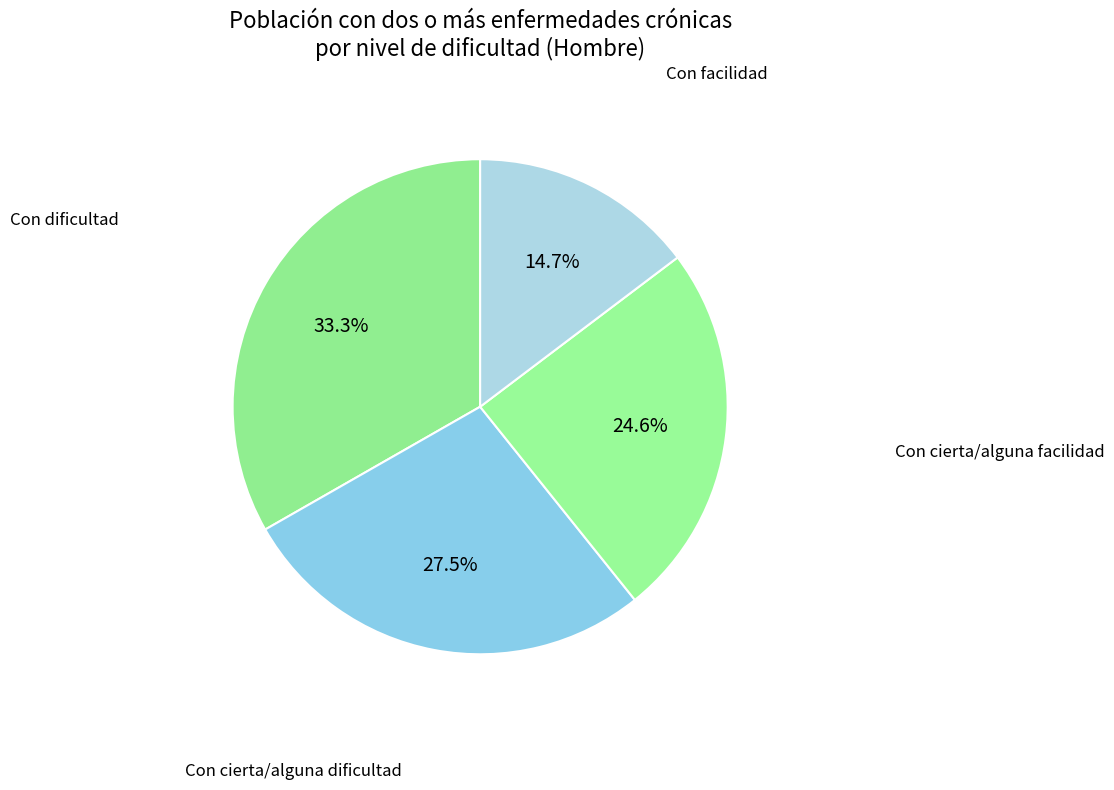

To the nearest percent, what is the difference between the largest and smallest slice percentages?

19%